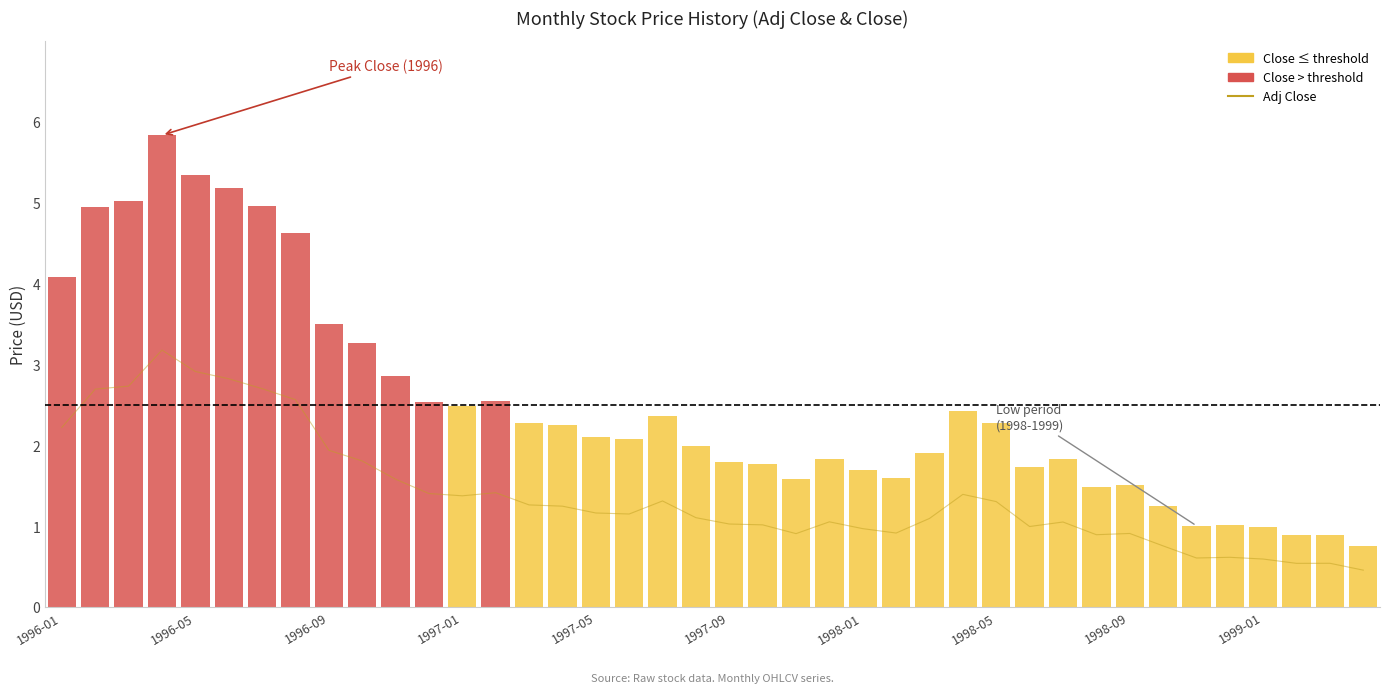

Does the chart contain stacked bars?

No